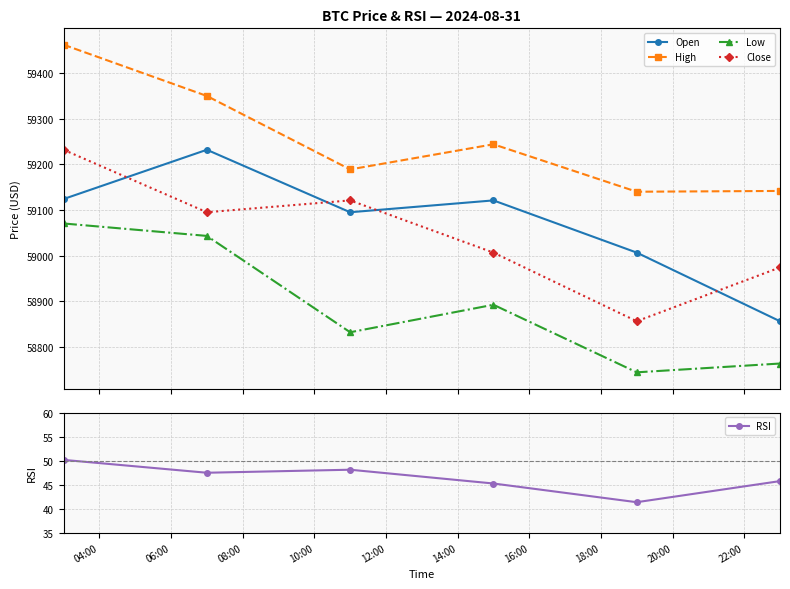

What is the value of the Close point at the 2nd from the left?

59095.0